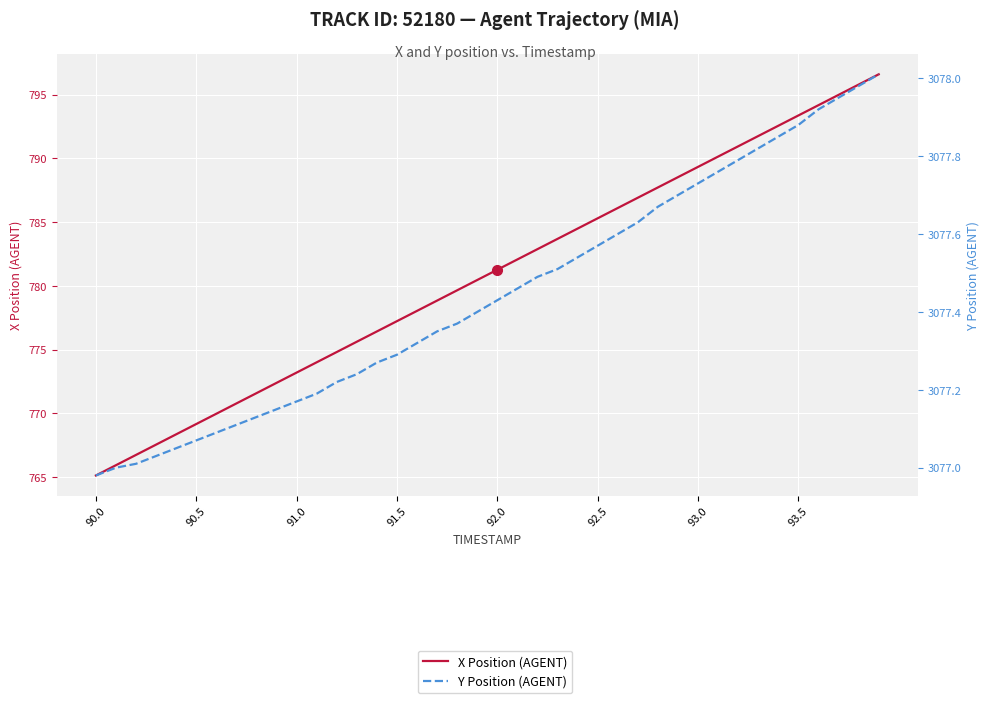

Is this an area chart (filled region under the line)?

No